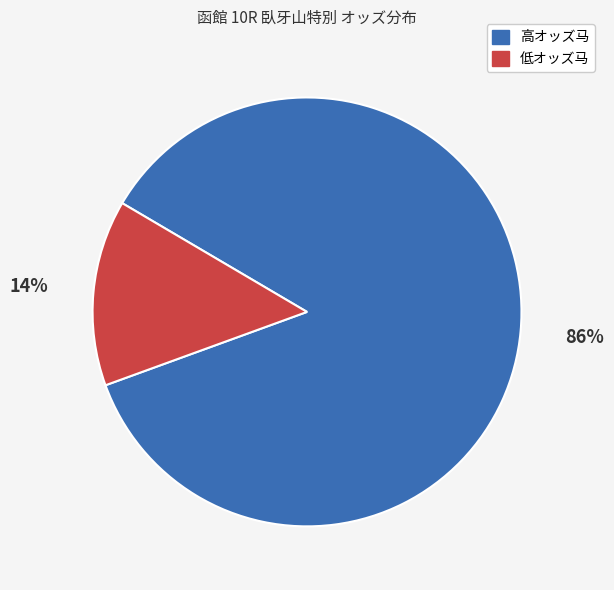

Which has a higher value, 低オッズ马 or 高オッズ马?

高オッズ马